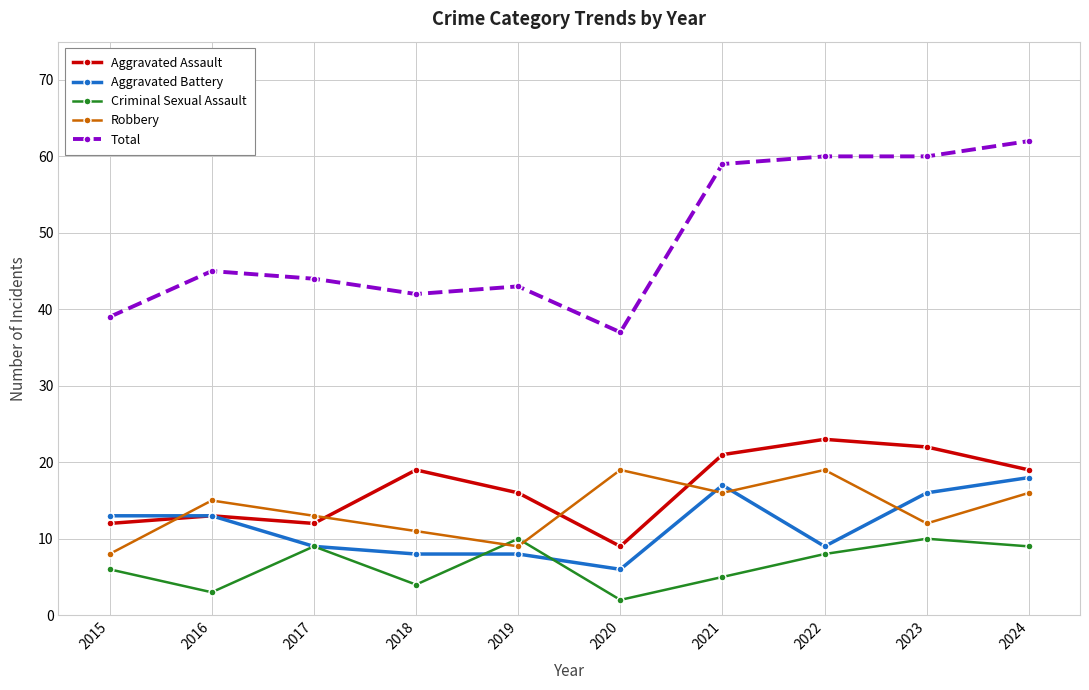

Count the number of categories in the chart.

10